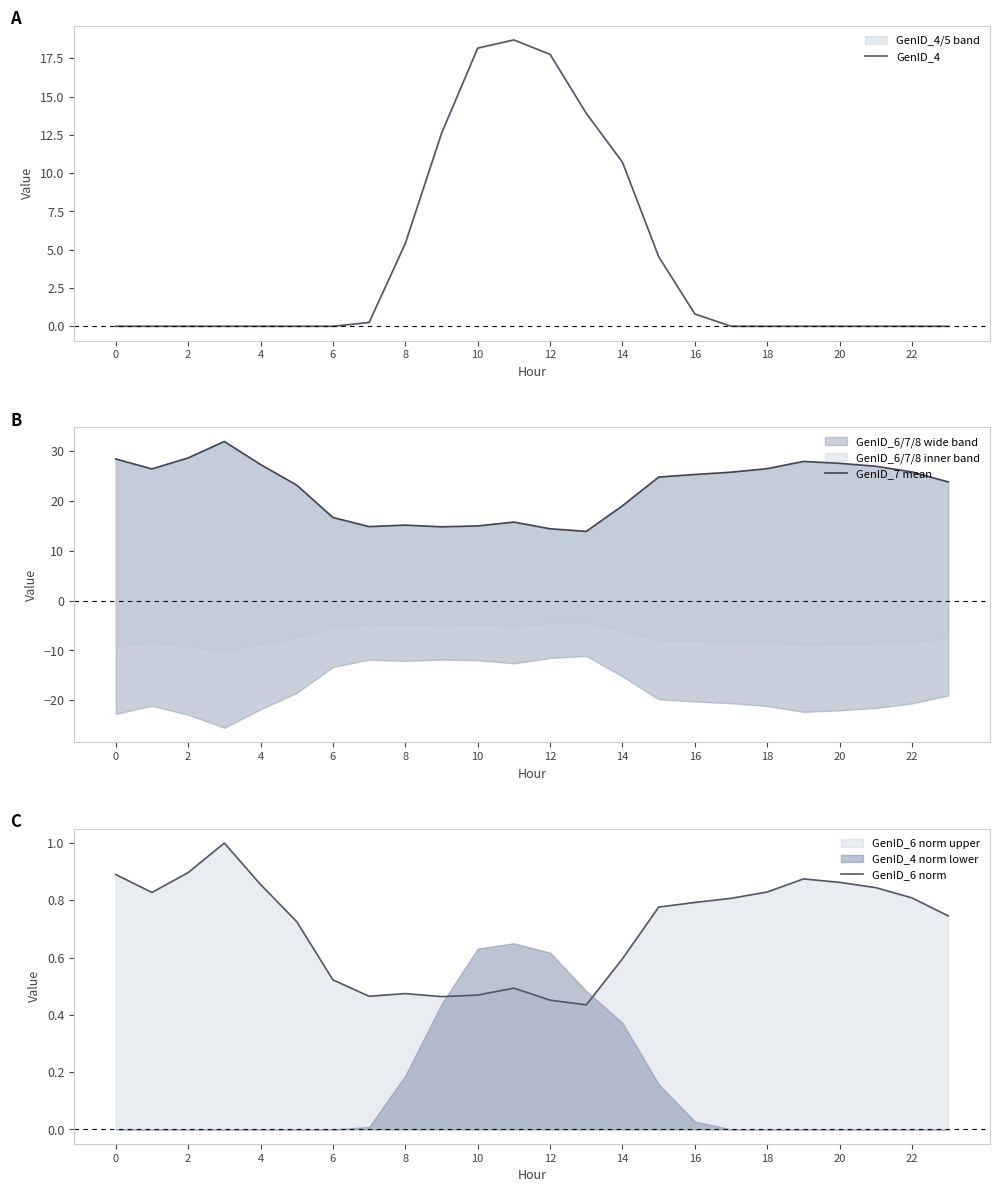

Is this an area chart (filled region under the line)?

No